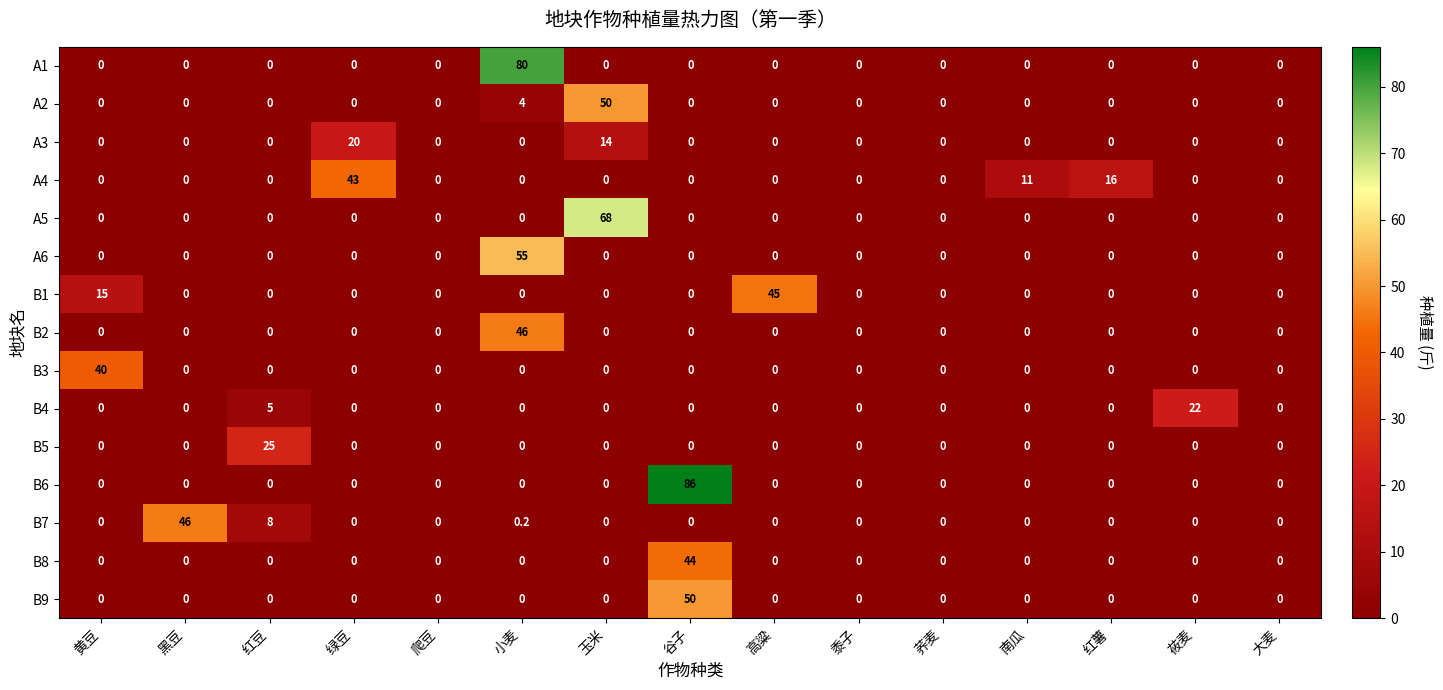

How many series are shown in this chart?

15